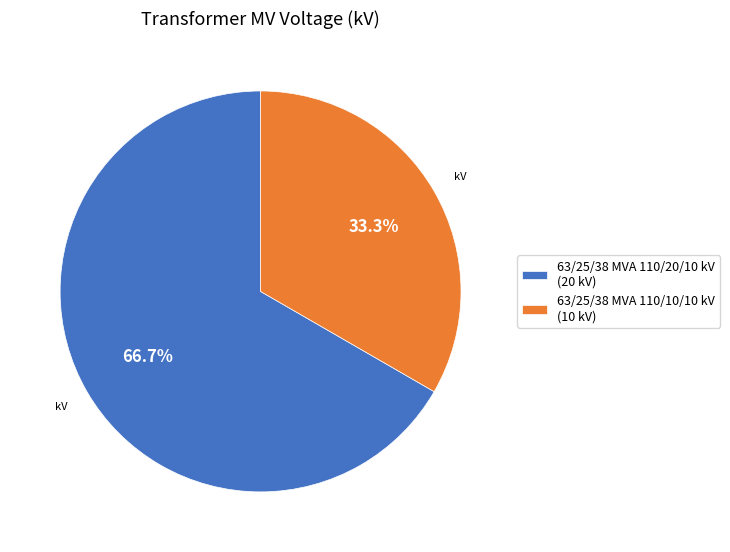

Between 63/25/38 MVA 110/20/10 kV and 63/25/38 MVA 110/10/10 kV, which is larger?

63/25/38 MVA 110/20/10 kV